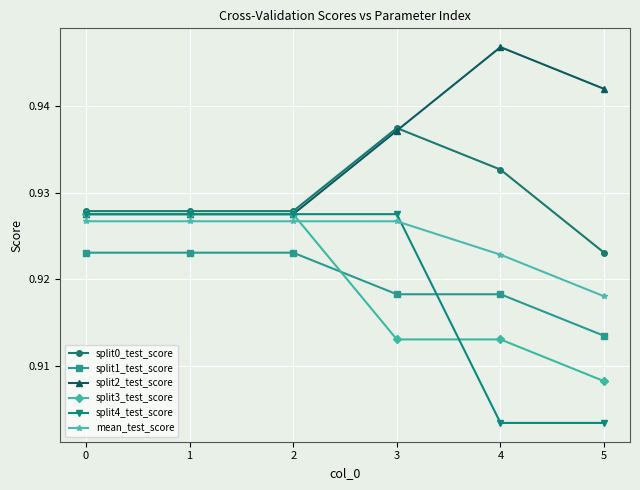

Between 1 and 5, which series saw the biggest shift?

split4_test_score